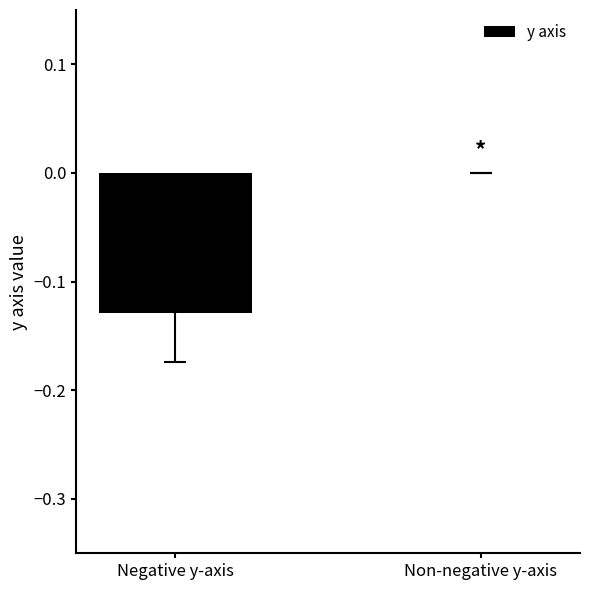

At which category does the chart reach its peak across all series?

Non-negative y-axis